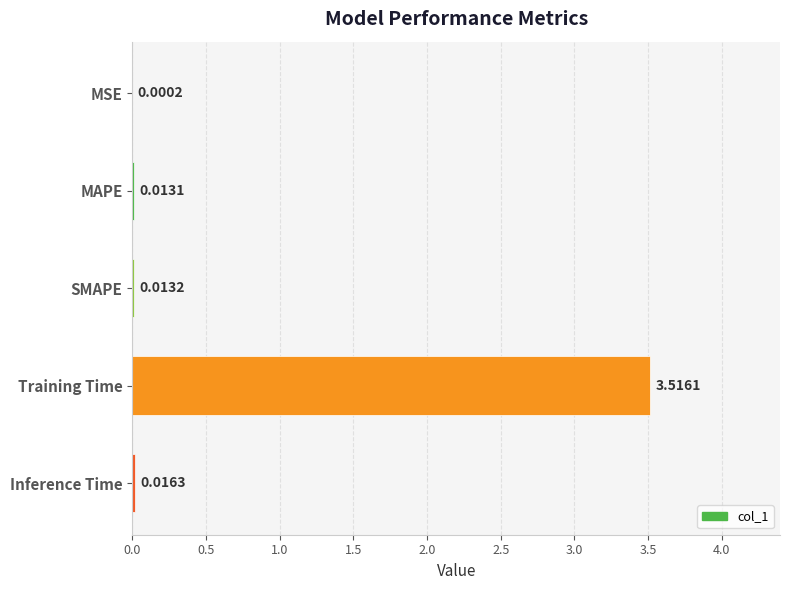

What is the change in value from MSE to Training Time?

+3.5